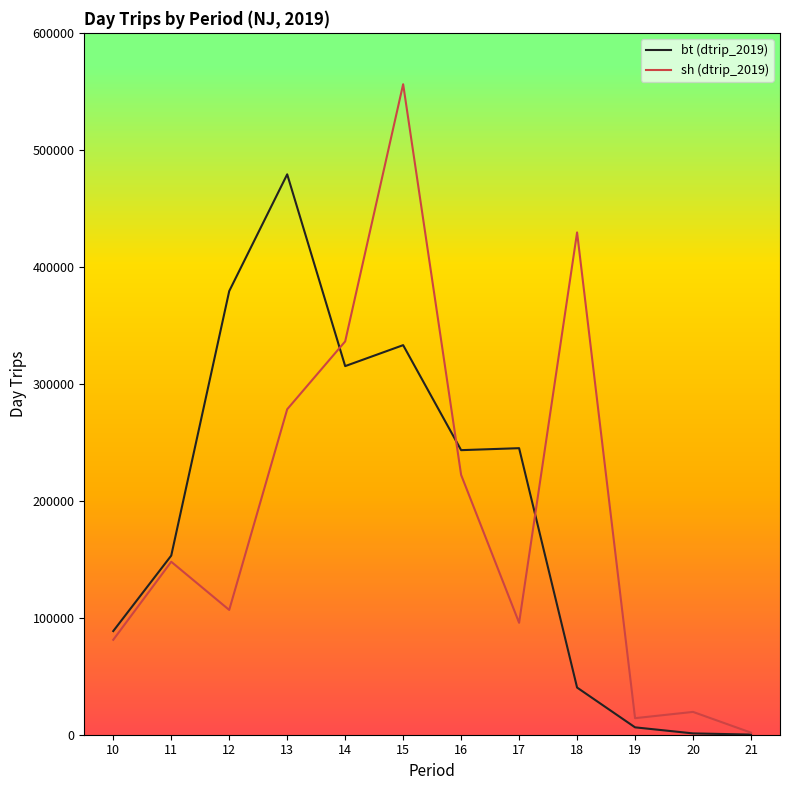

What is the greatest value displayed?

556085